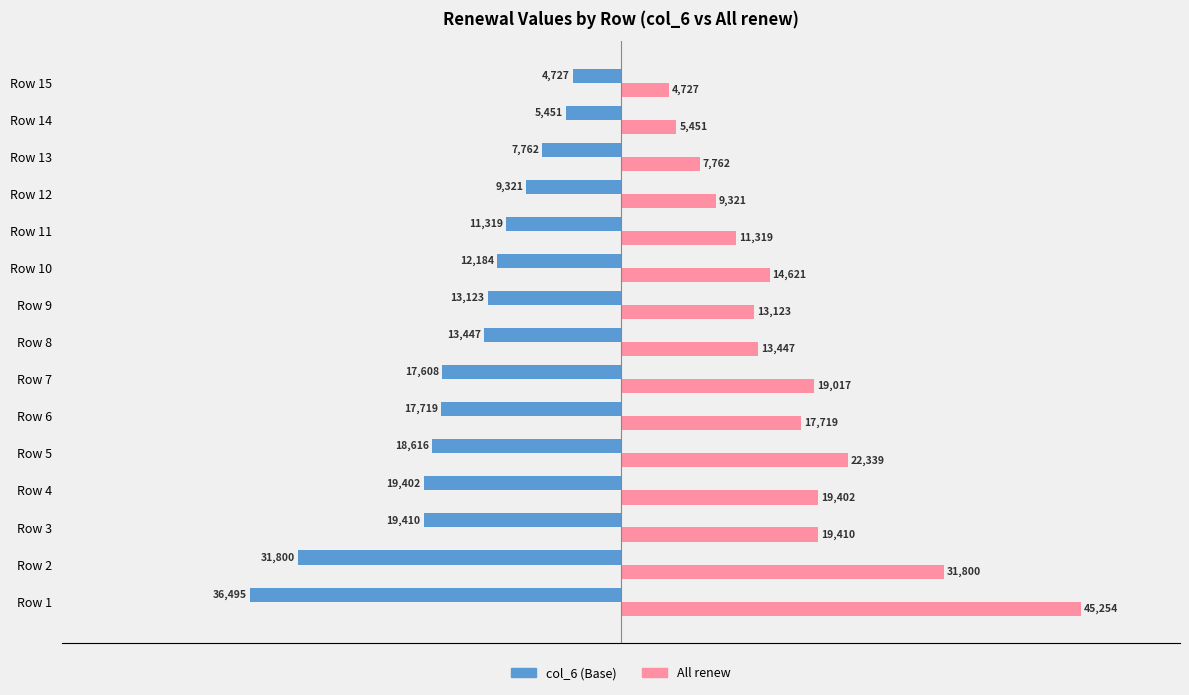

How many series are shown in this chart?

2